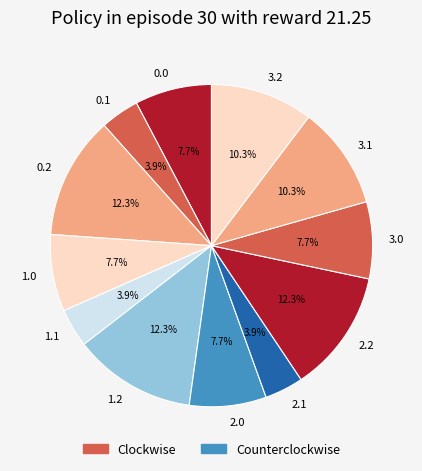

Count the number of slices in the pie.

12